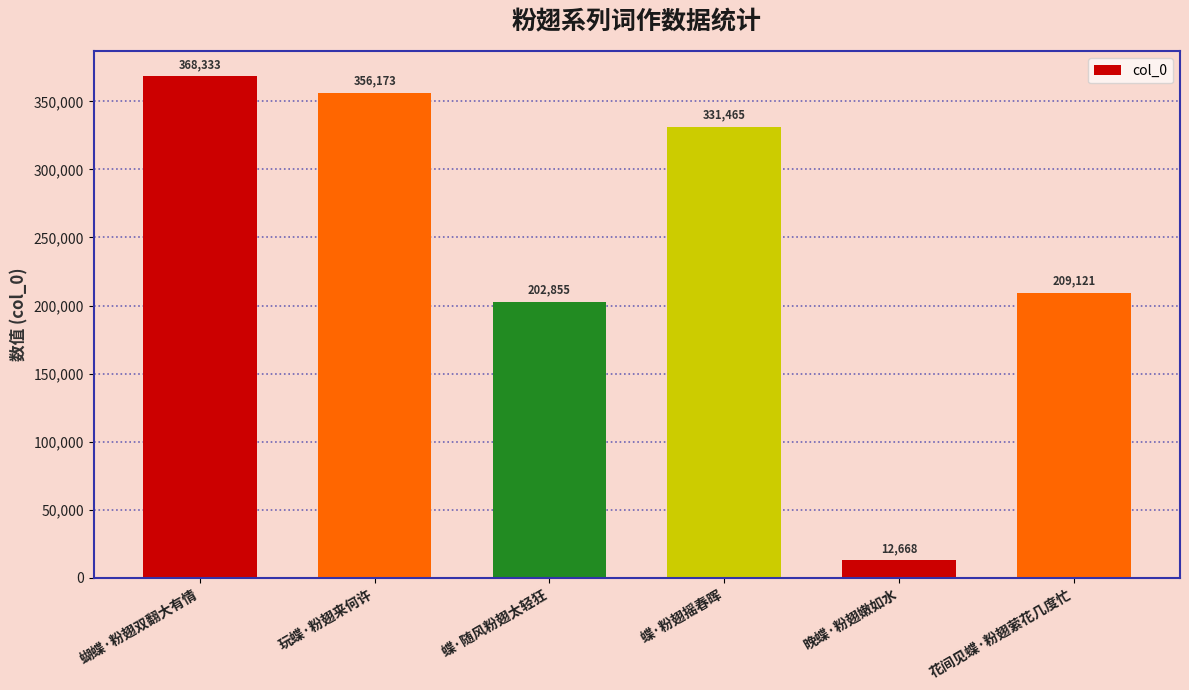

List the labels in order of value, smallest first.

晚蝶·粉翅嫩如水, 蝶·随风粉翅太轻狂, 花间见蝶·粉翅萦花几度忙, 蝶·粉翅摇春晖, 玩蝶·粉翅来何许, 蝴蝶·粉翅双翻大有情